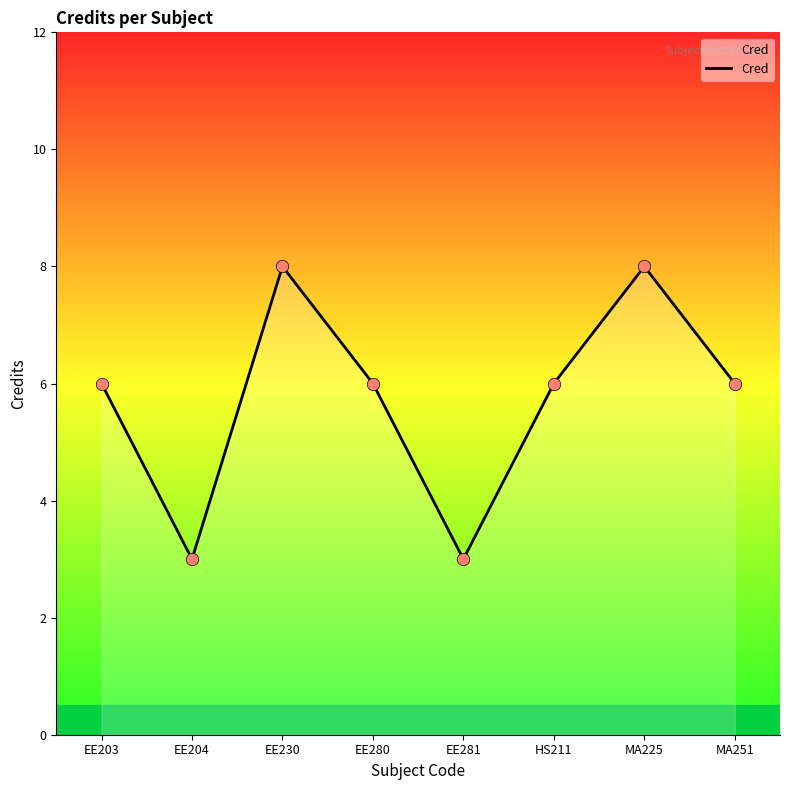

What is the change in value from EE204 to MA251?

+3